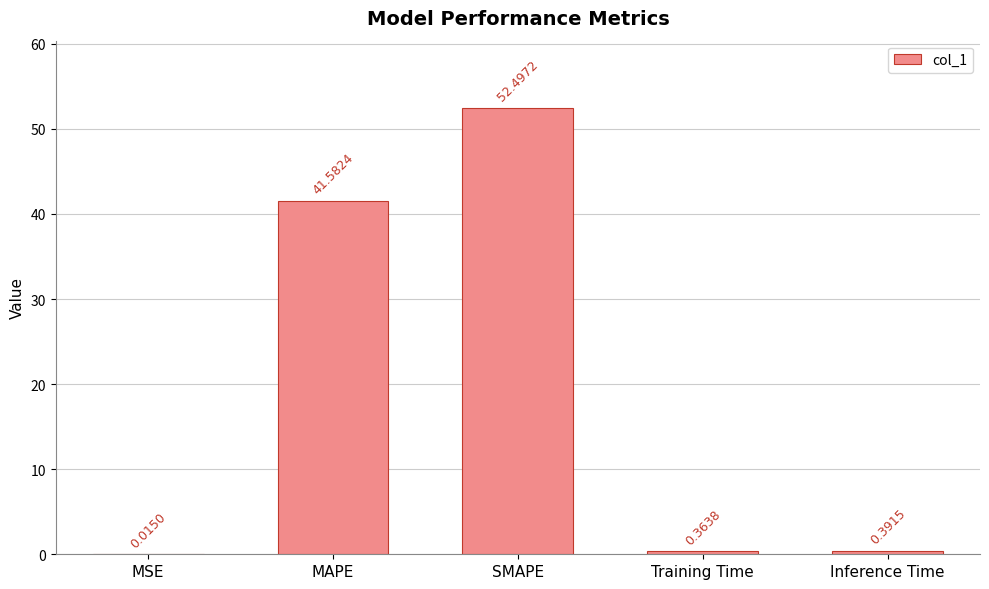

What is the change in value from MAPE to SMAPE?

+10.9